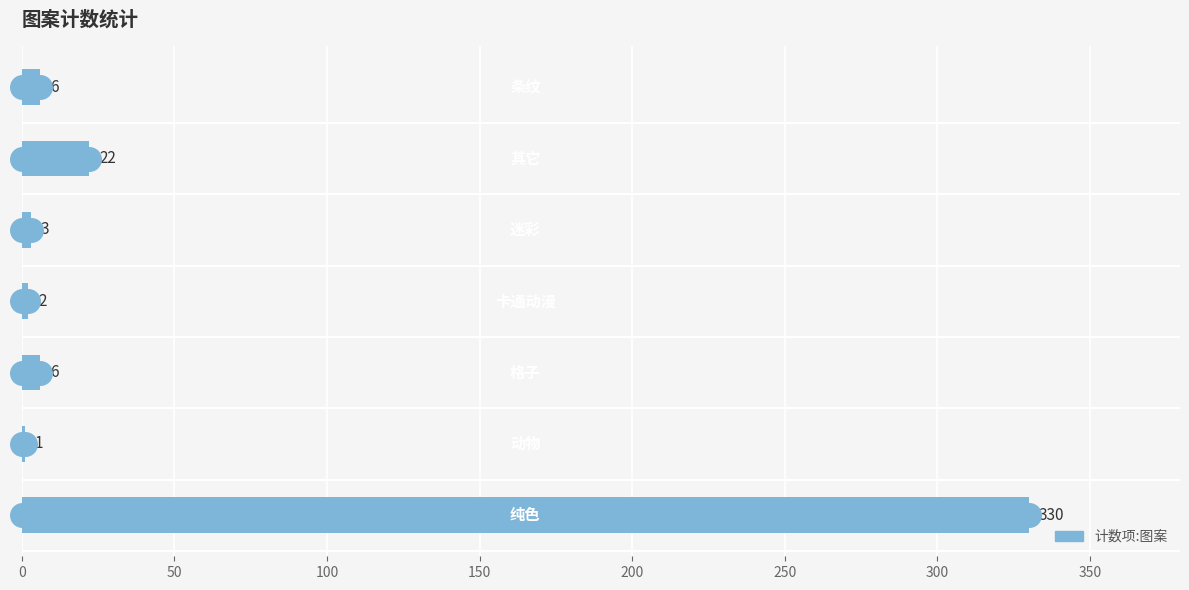

What is the sum of all values?

370